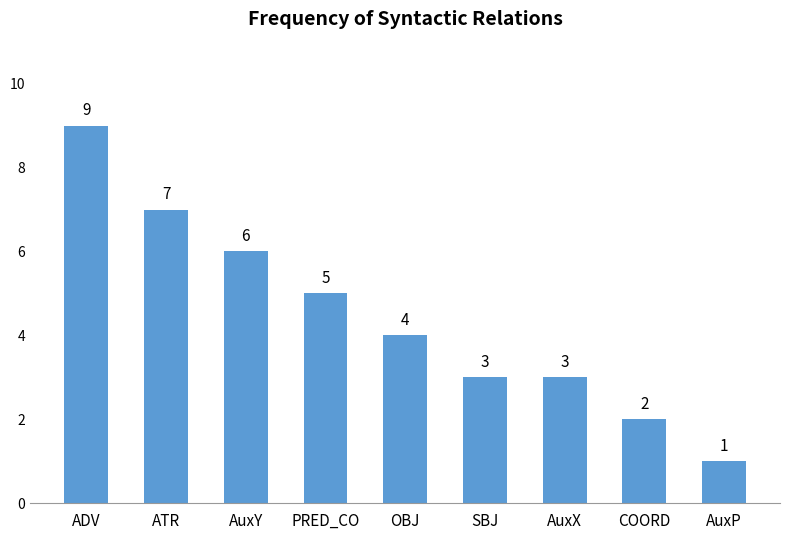

True or false: the data shows 1 at AuxP.

True